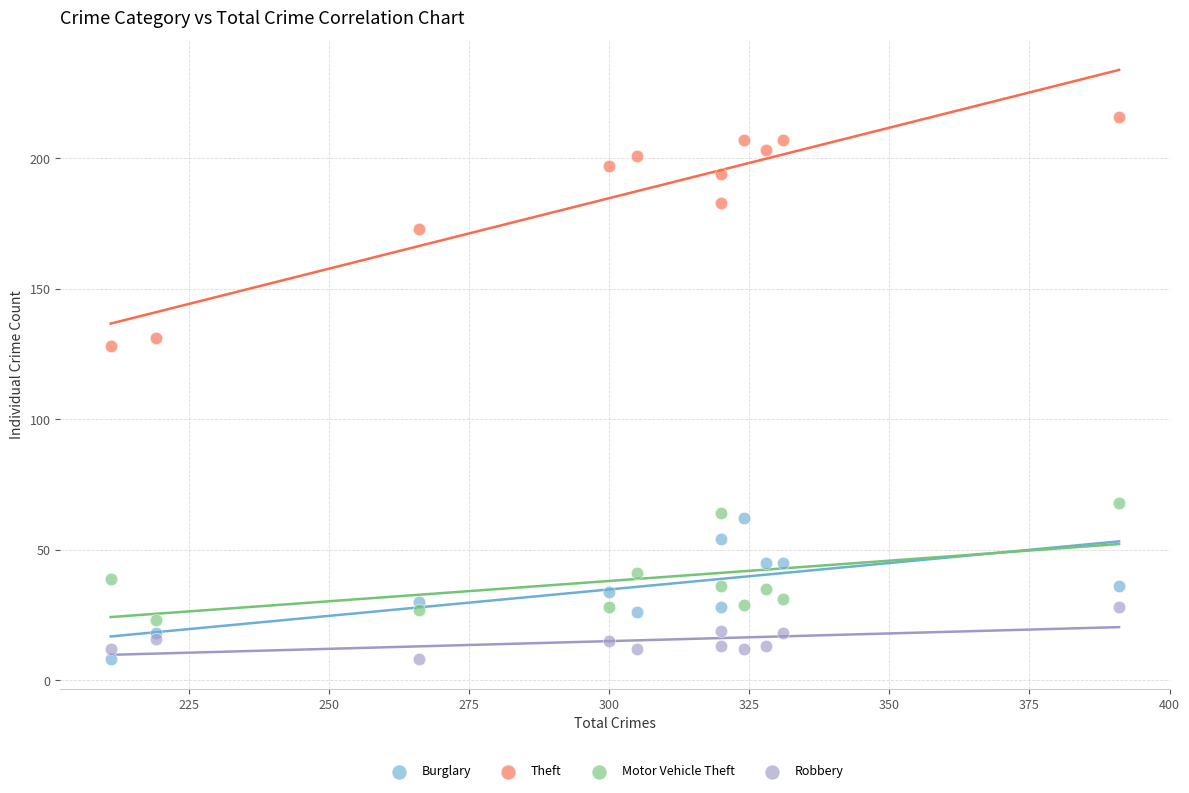

Which series has the widest spread of Y values?

Theft